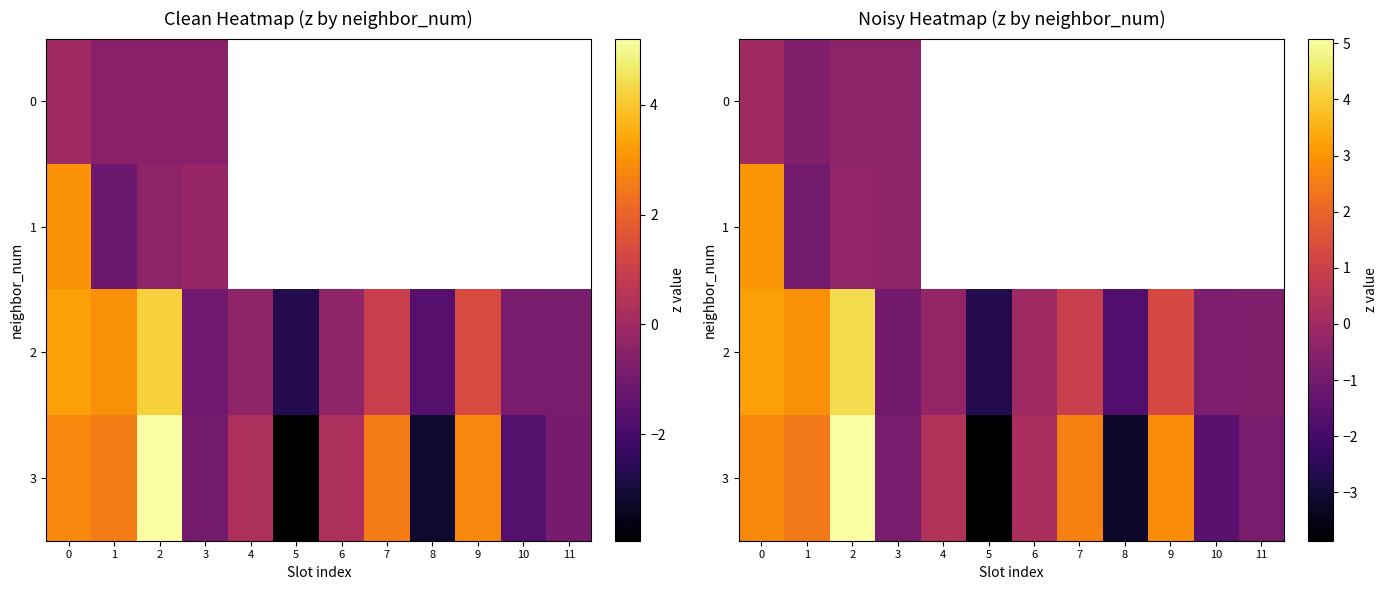

What is the difference between the maximum and minimum values in the row_2 series?

6.9